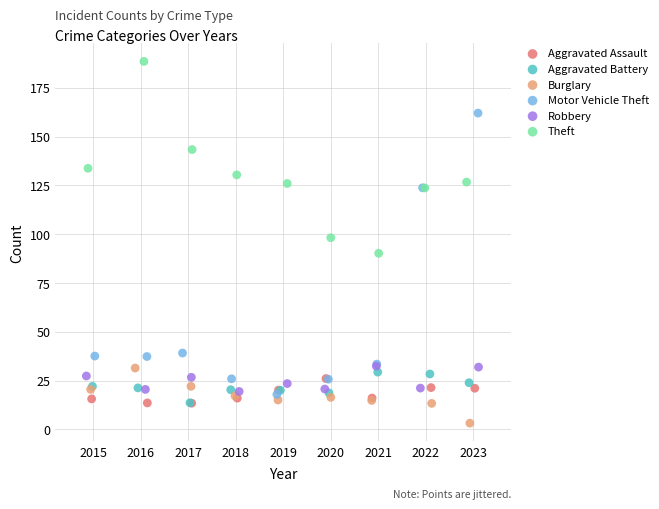

Which series reaches the maximum Y coordinate?

Theft